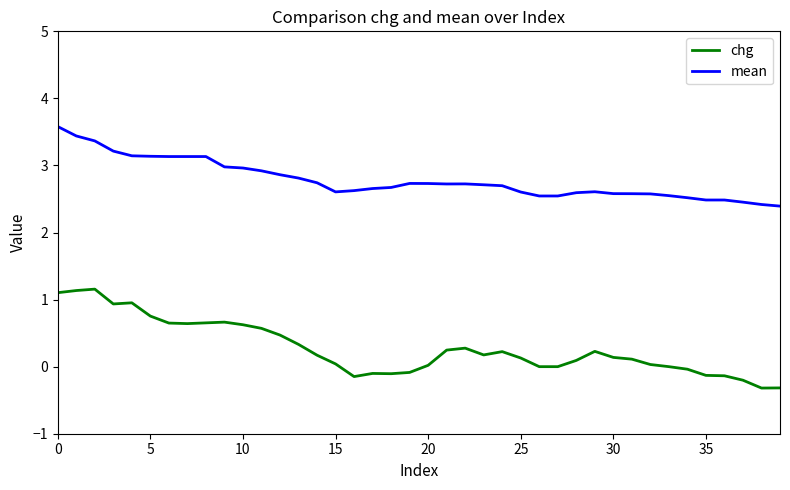

Which series has the largest total across all categories?

mean